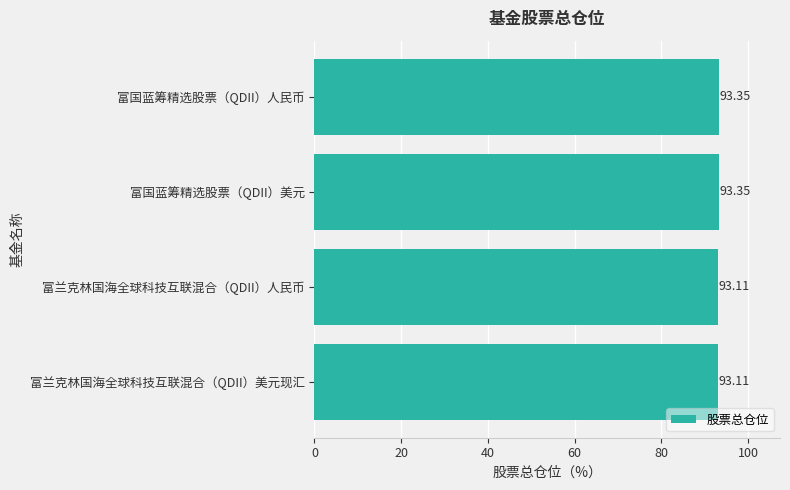

Count the values in the range 93 to 94.

4